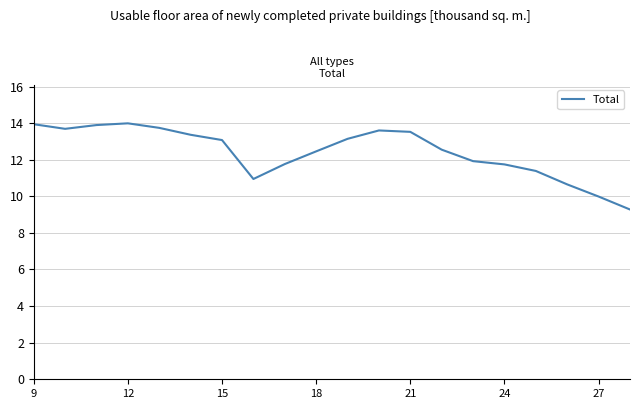

What is the smallest value displayed?

9.3